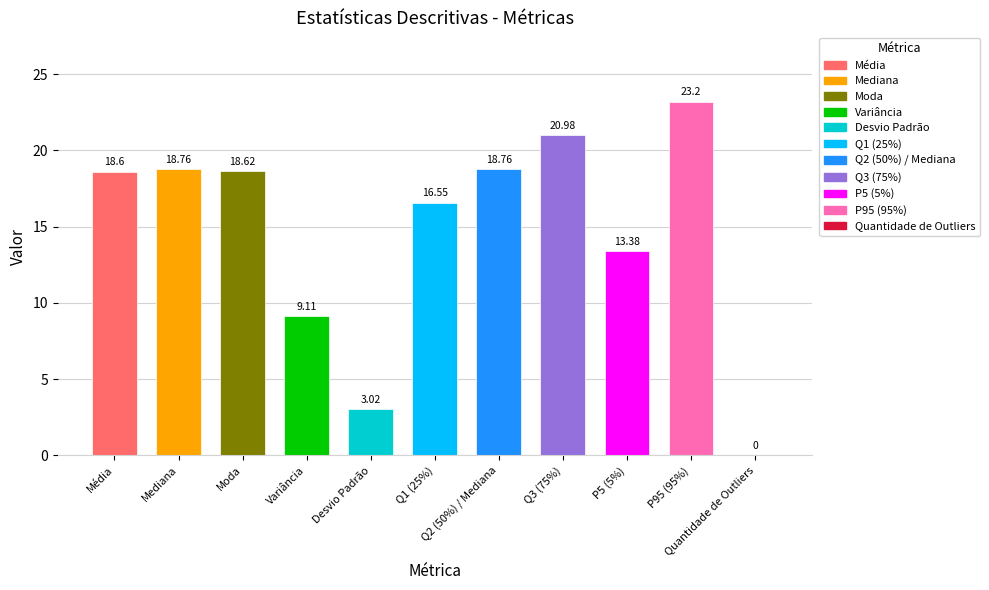

How many values are above zero?

10